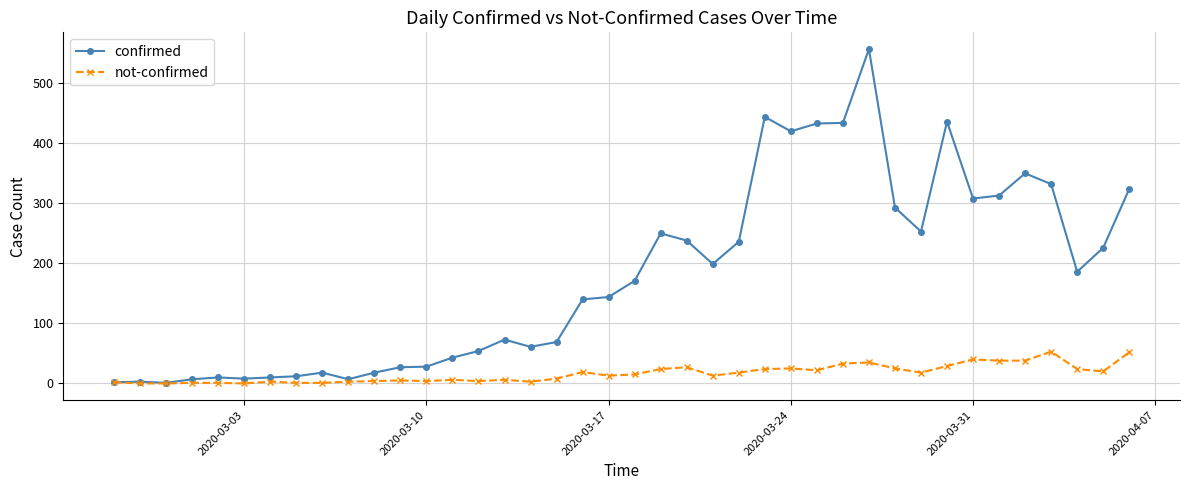

Rank the series by their average value, from highest to lowest.

confirmed, not-confirmed